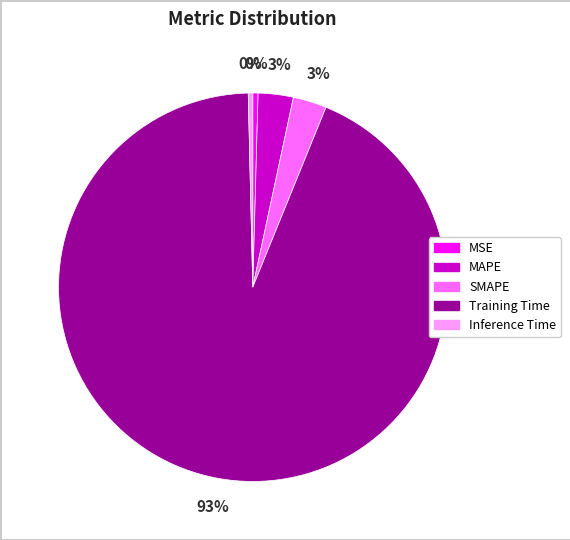

Count the number of slices in the pie.

5